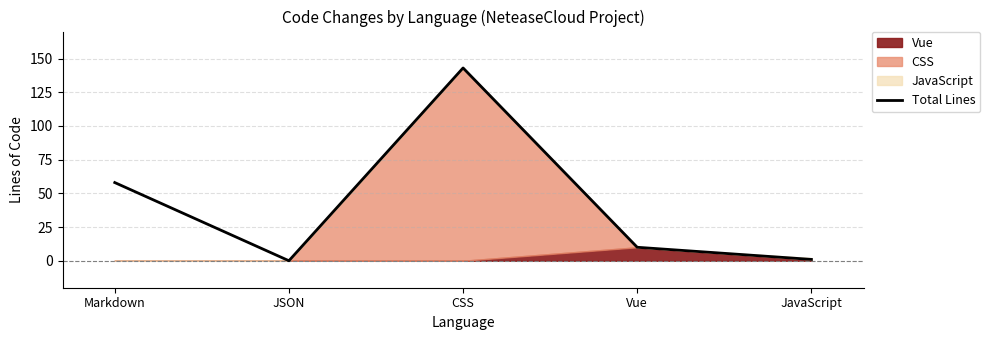

How many points are higher than both their immediate neighbors (excluding endpoints)?

1